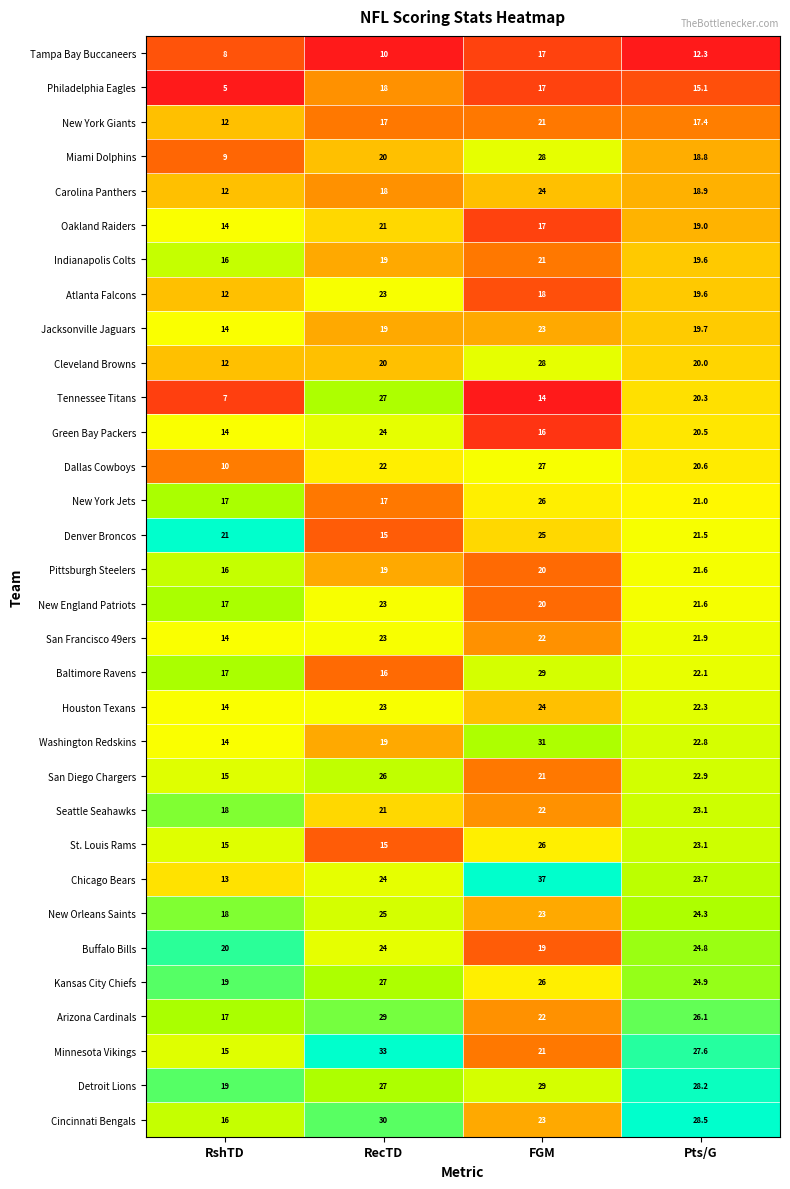

What value does the Kansas City Chiefs series have at RshTD?

19.0